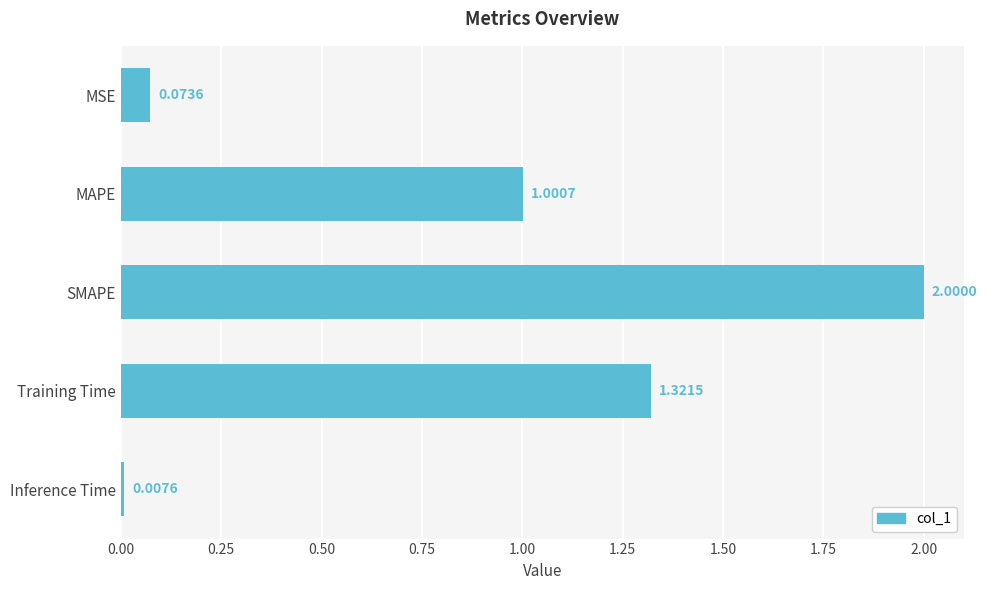

Where is the data nearest to the value 1?

MAPE